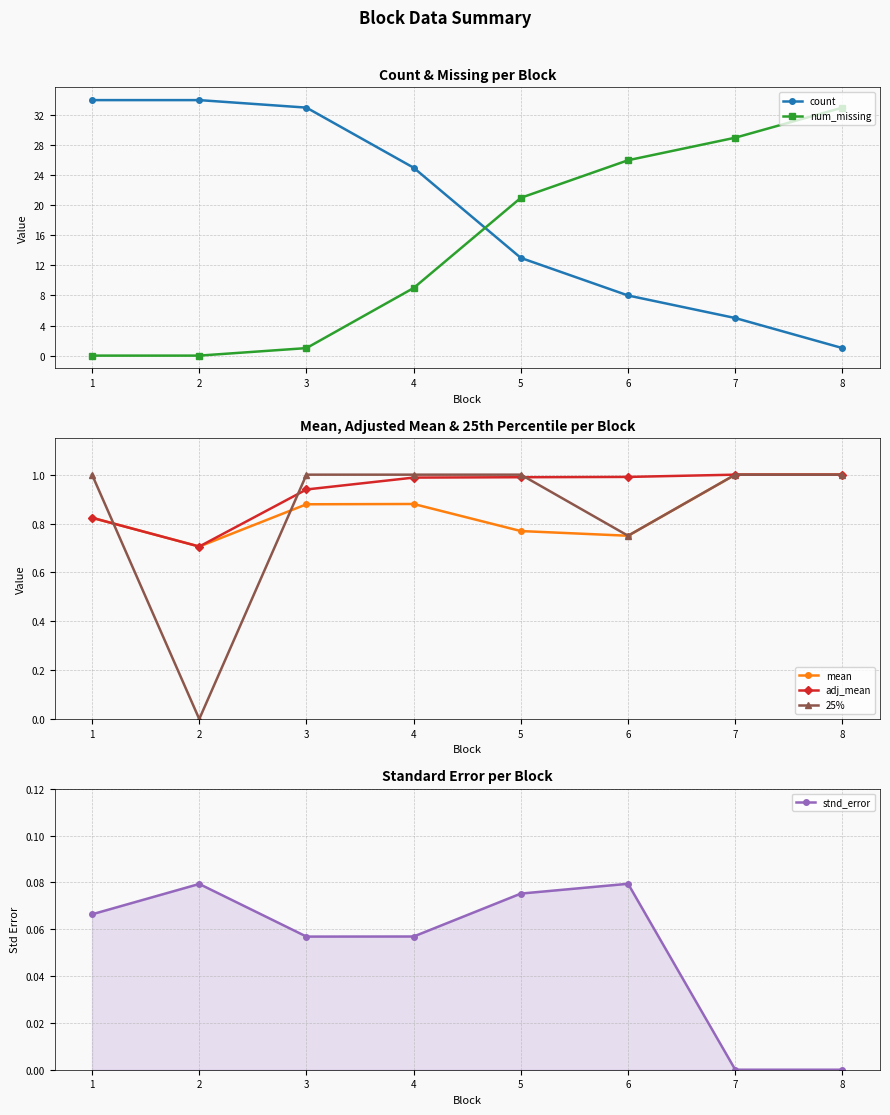

How many values in the count series are below 25?

4